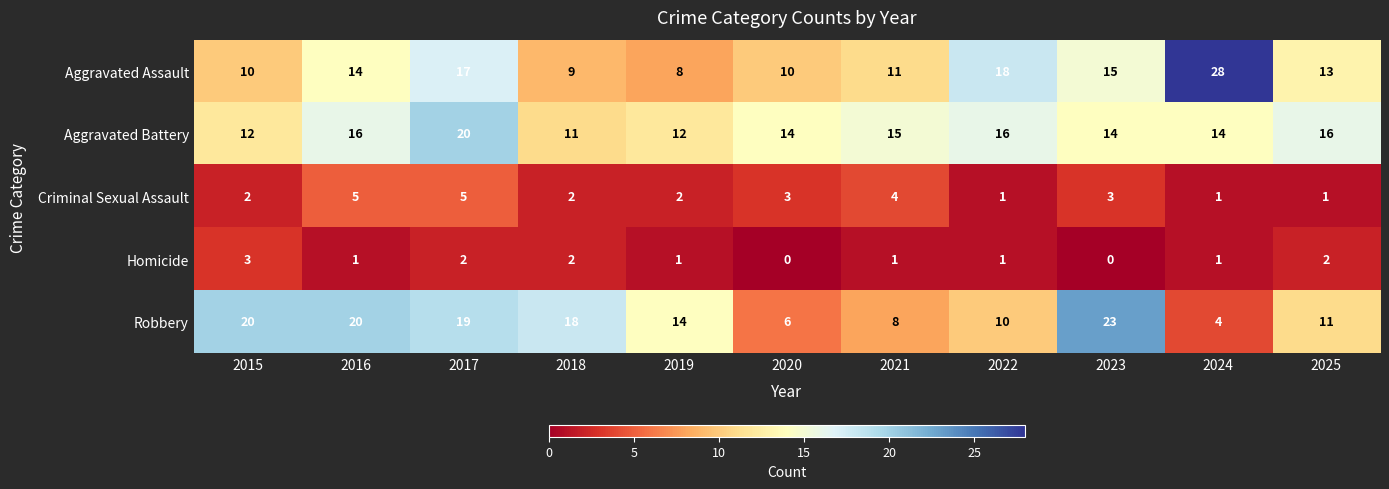

What is the difference between the maximum and minimum values in the Criminal Sexual Assault series?

4